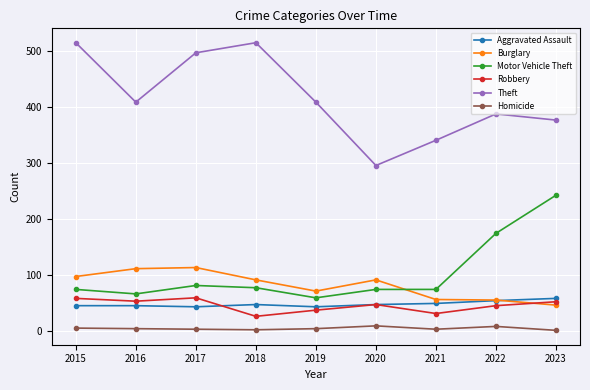

True or false: Theft and Robbery cross at least once.

False